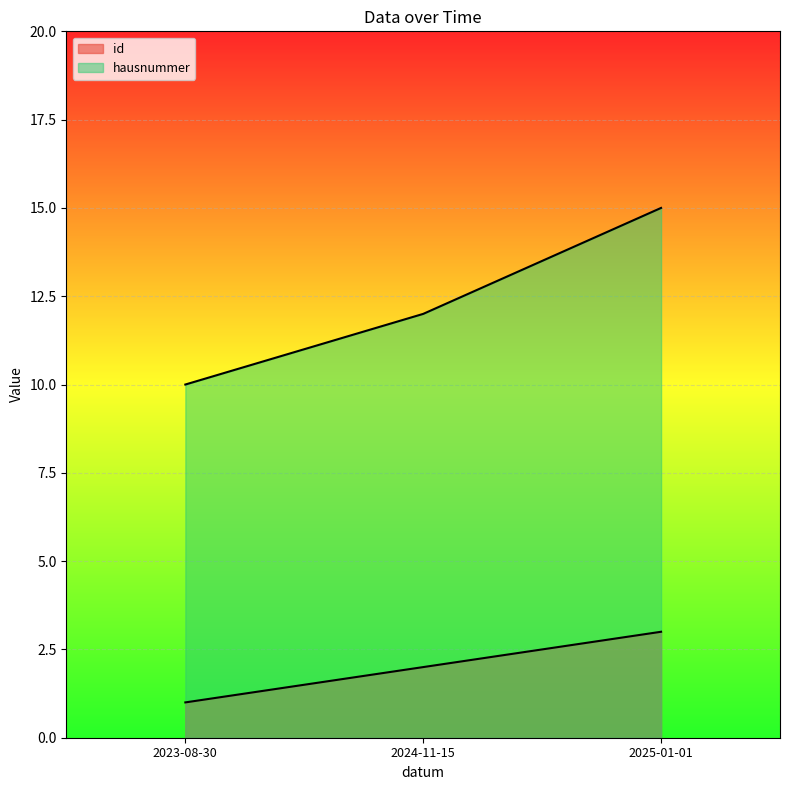

What is the spread (max minus min) of values at 2024-11-15?

10